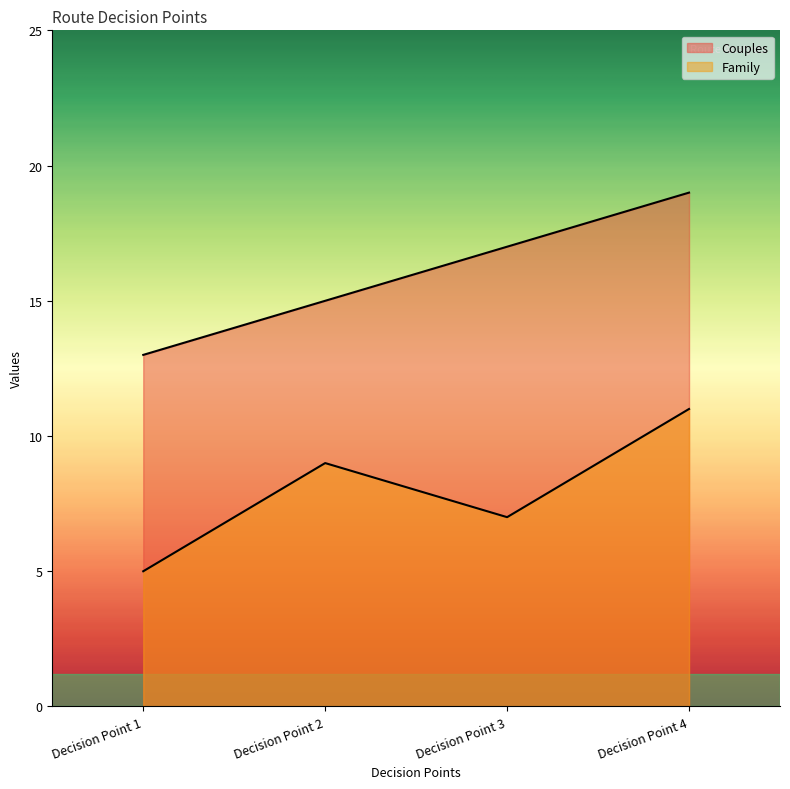

What is the difference between the second highest and minimum values in the Family series?

4